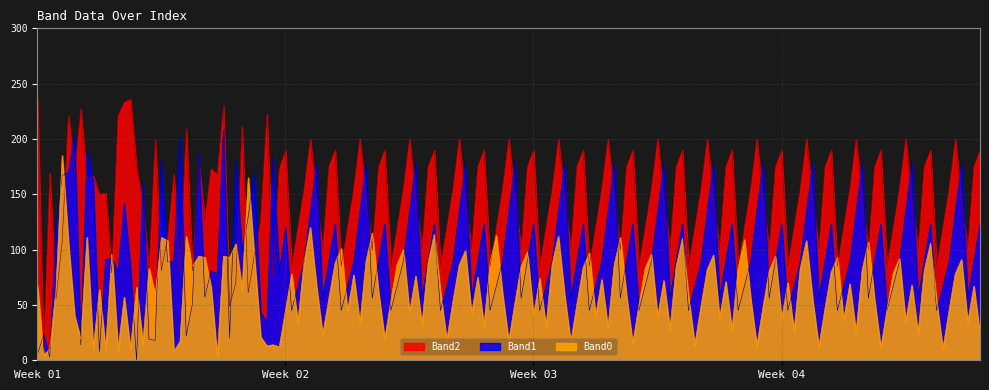

True or false: Band1 and Band2 cross at least once.

True